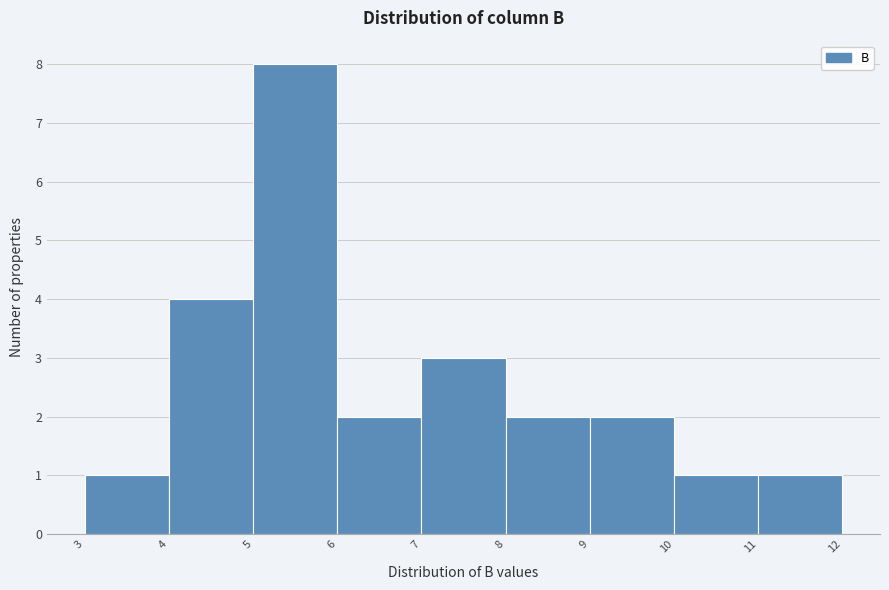

Reading left to right, list every bar in this chart as the range it spans on the x-axis followed by its height. The values are not printed on the chart, so give them approximately, as read against the axis.

3 to 4: 1
4 to 5: 4
5 to 6: 8
6 to 7: 2
7 to 8: 3
8 to 9: 2
9 to 10: 2
10 to 11: 1
11 to 12: 1